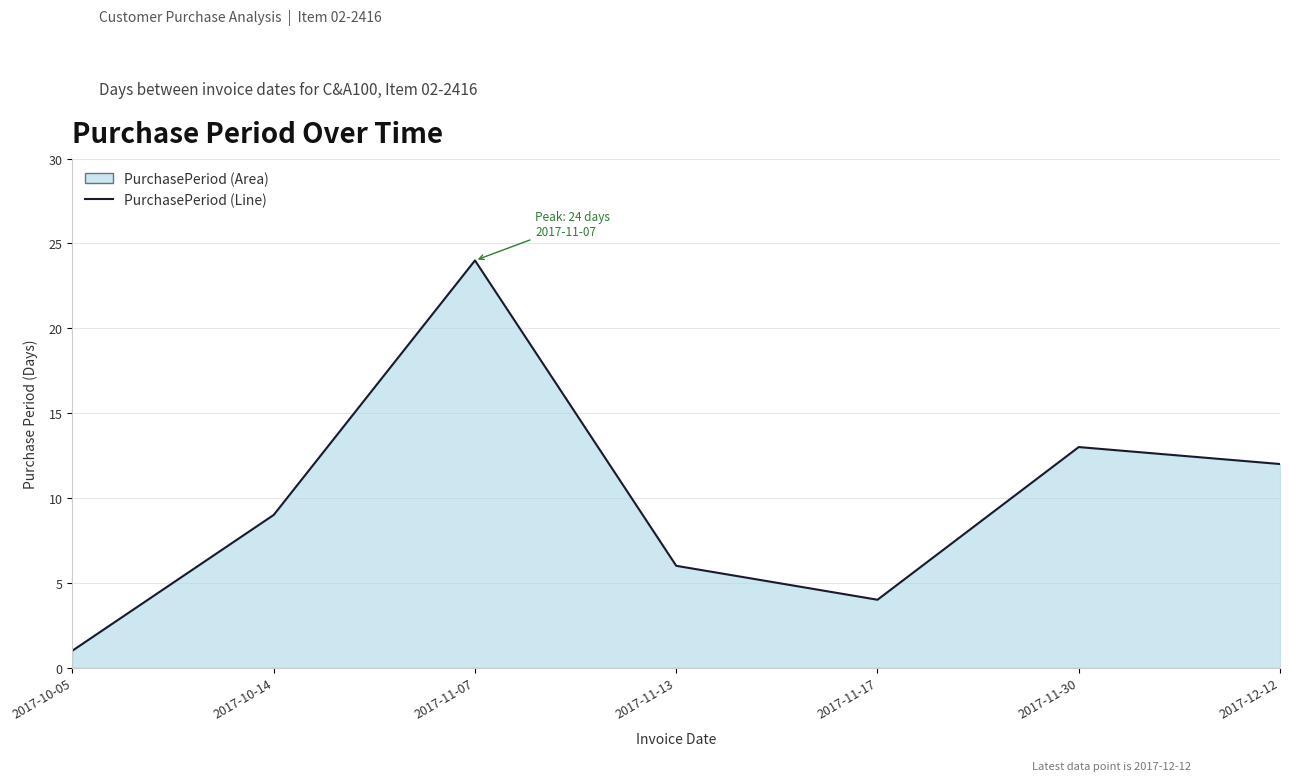

Where is the first local minimum?

2017-11-17